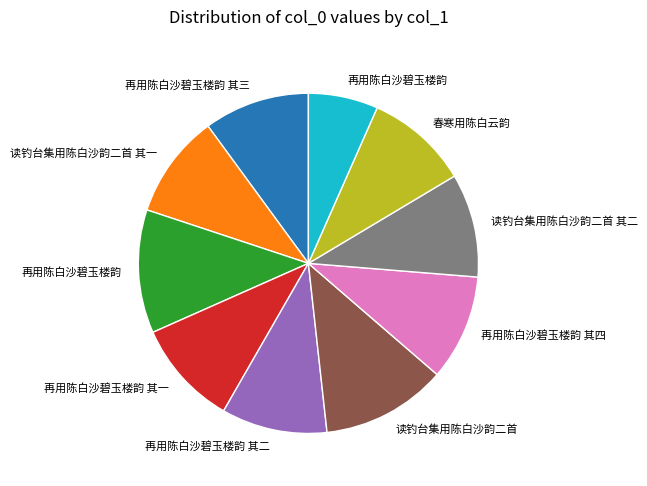

Is there any slice that represents more than half of the pie?

No